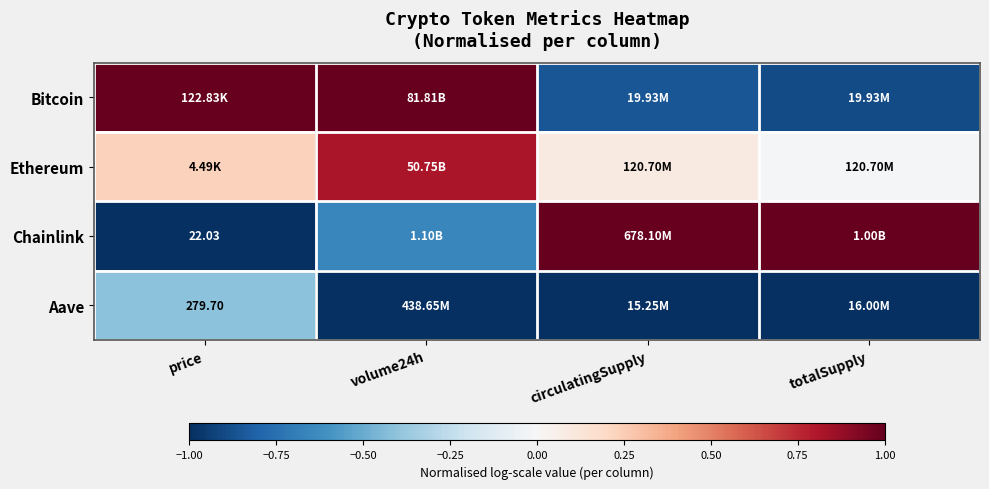

Rank the categories by Ethereum value from highest to lowest.

volume24h, price, circulatingSupply, totalSupply